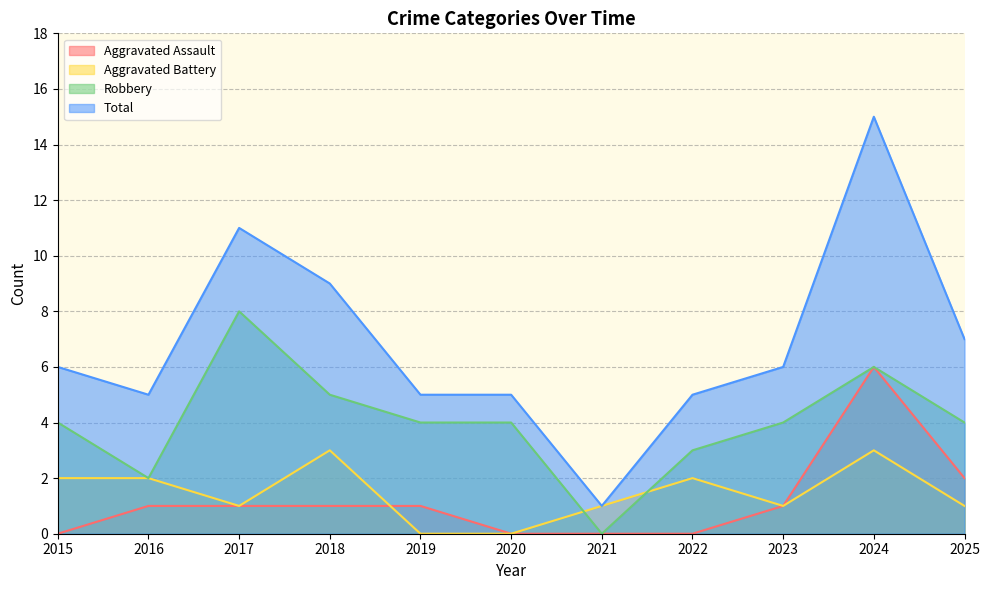

How many data points in Aggravated Battery are less than 1?

2